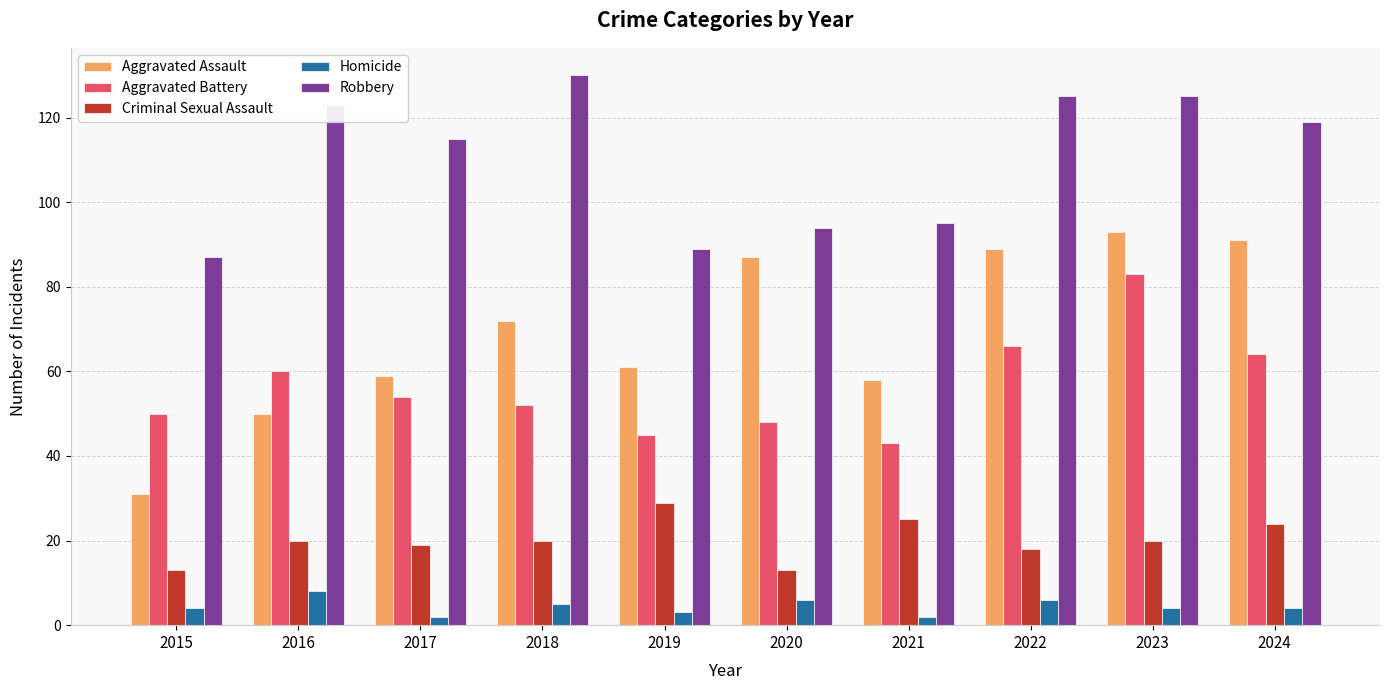

List the series in order of their peak value, lowest first.

Homicide, Criminal Sexual Assault, Aggravated Battery, Aggravated Assault, Robbery